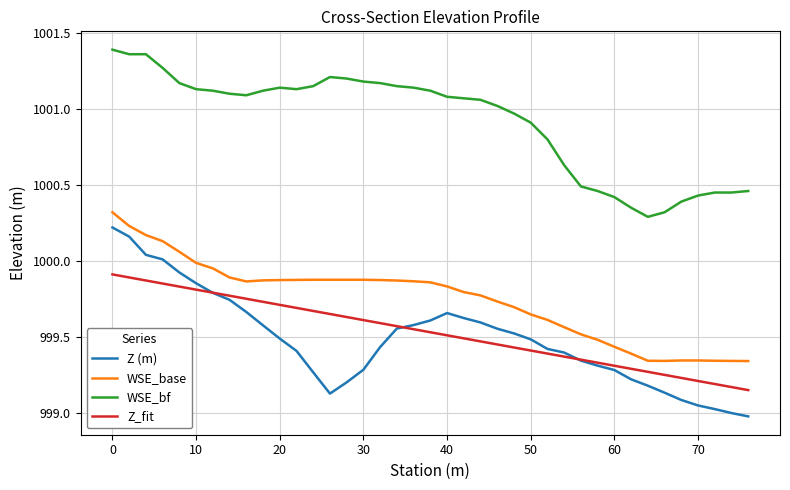

How many interior local valleys does the Z (m) series have?

1